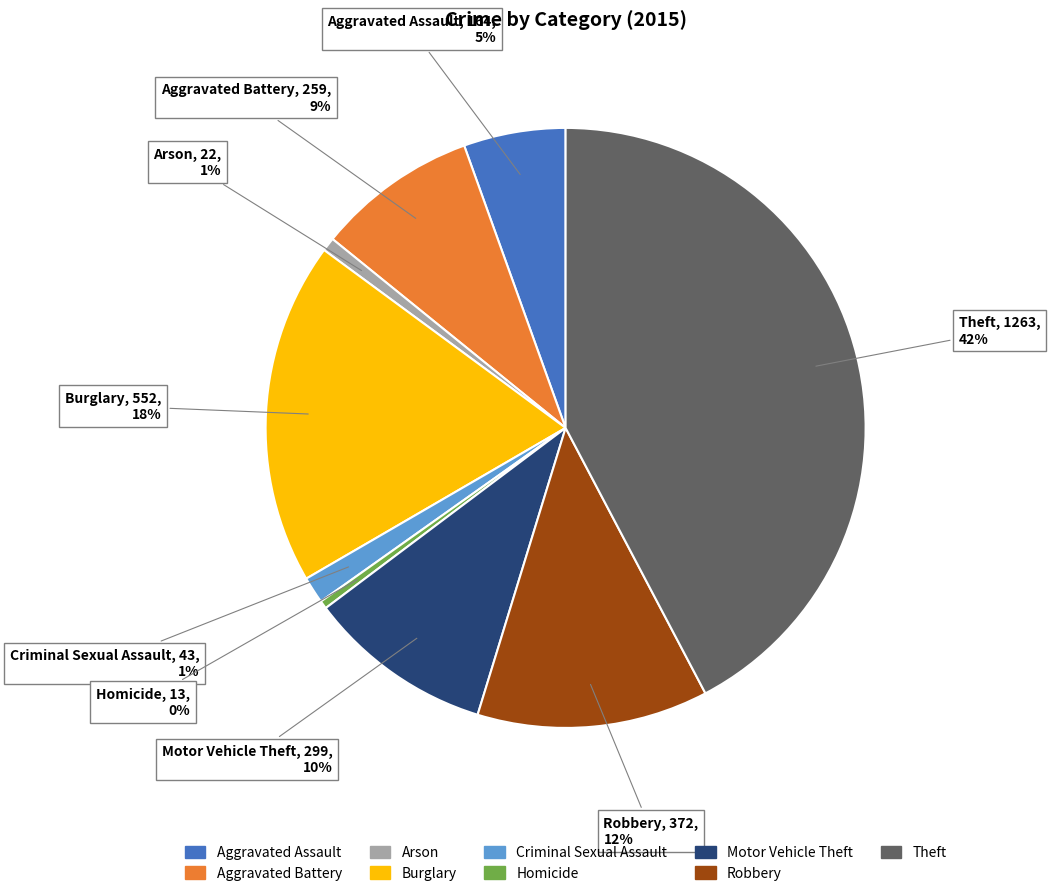

To the nearest percent, what is the difference between the Robbery and Criminal Sexual Assault slice percentages?

11%